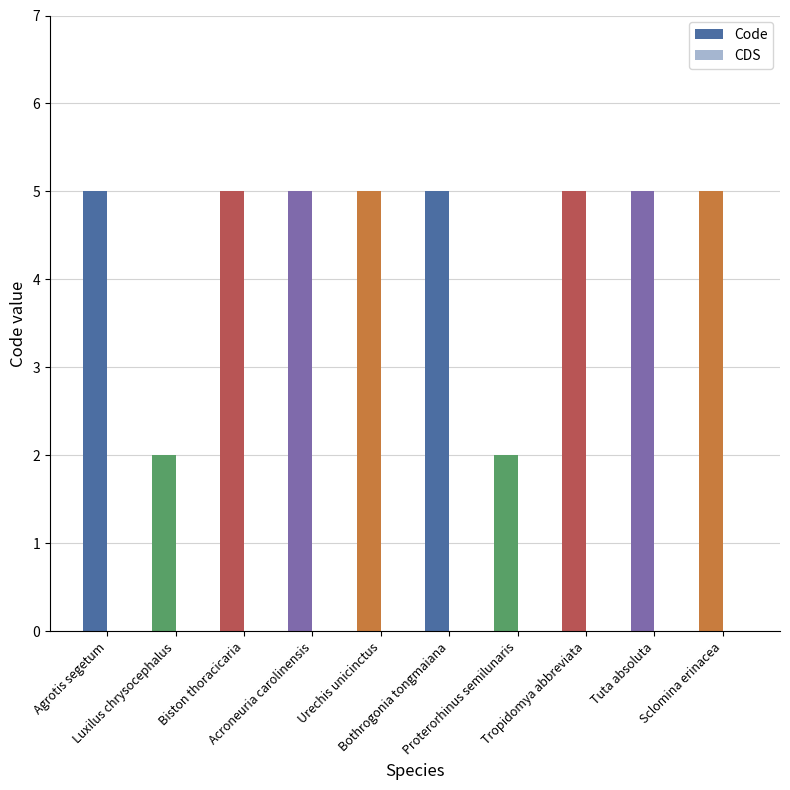

How many bars are there in total?

10